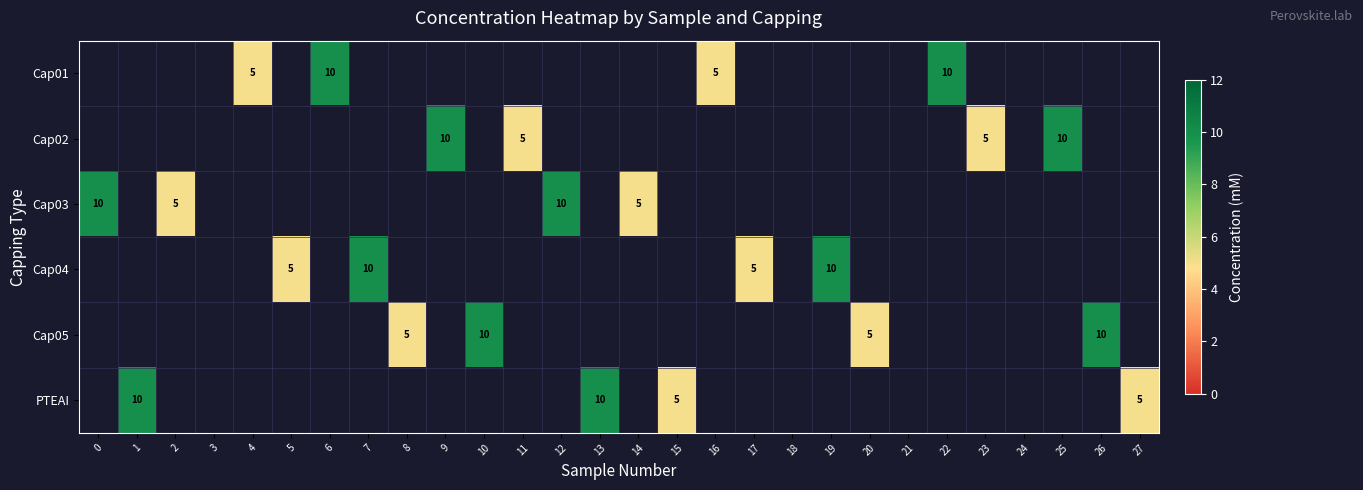

Which category has the highest value across all series?

6